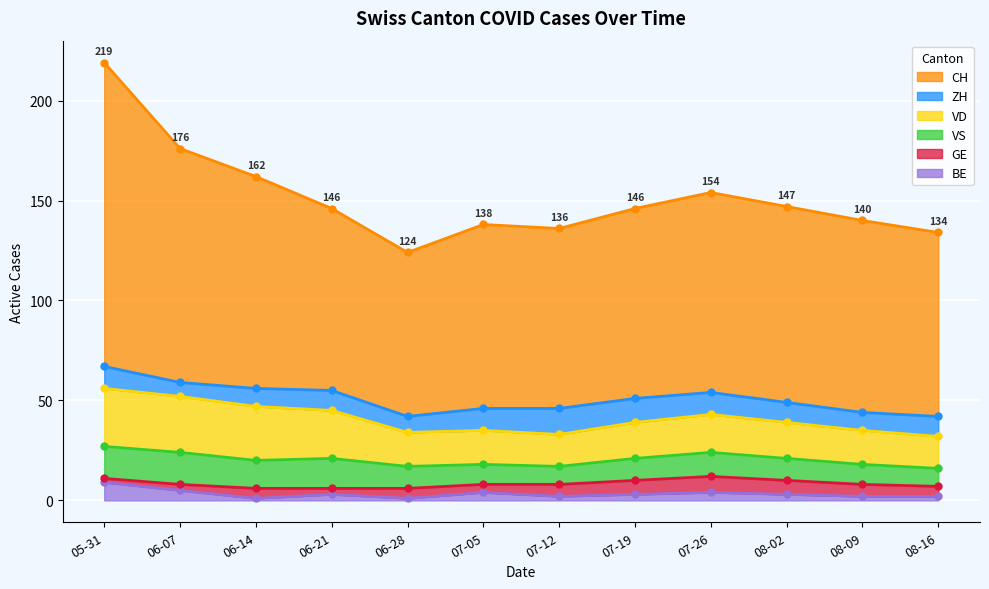

Where does the ZH series first go above 10?

2020-05-31